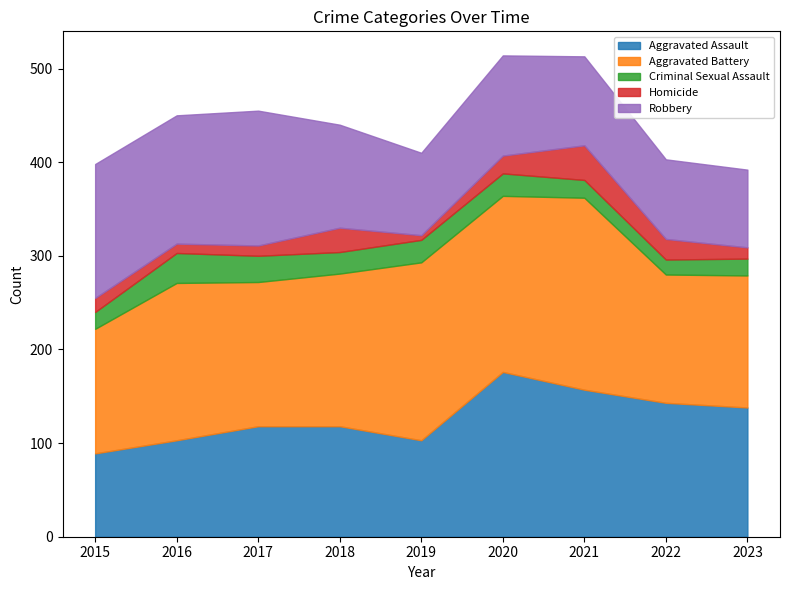

Rank the categories by Aggravated Battery value from lowest to highest.

2015, 2022, 2023, 2017, 2018, 2016, 2020, 2019, 2021